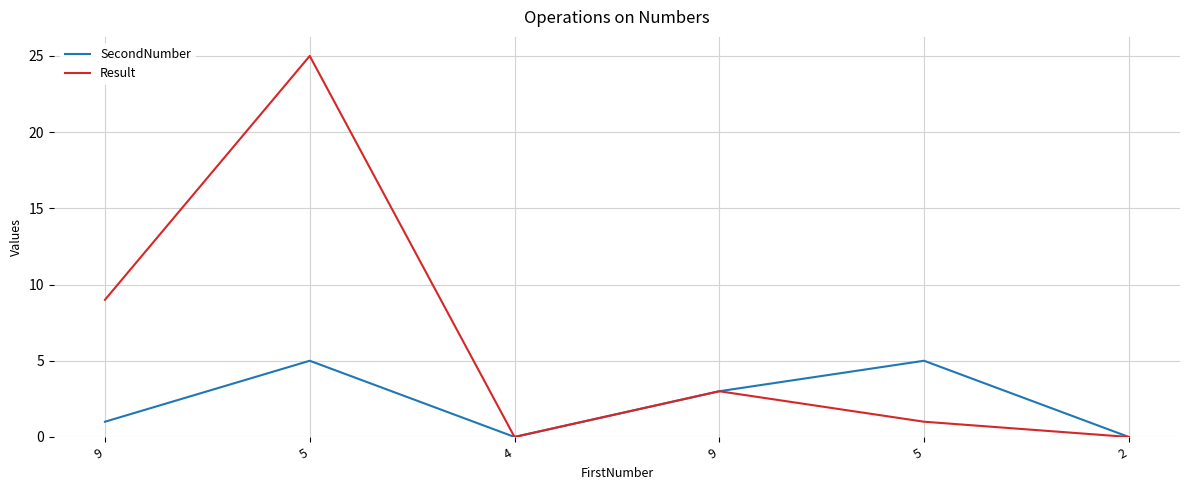

In Result, how many points are higher than both neighbors (excluding endpoints)?

2